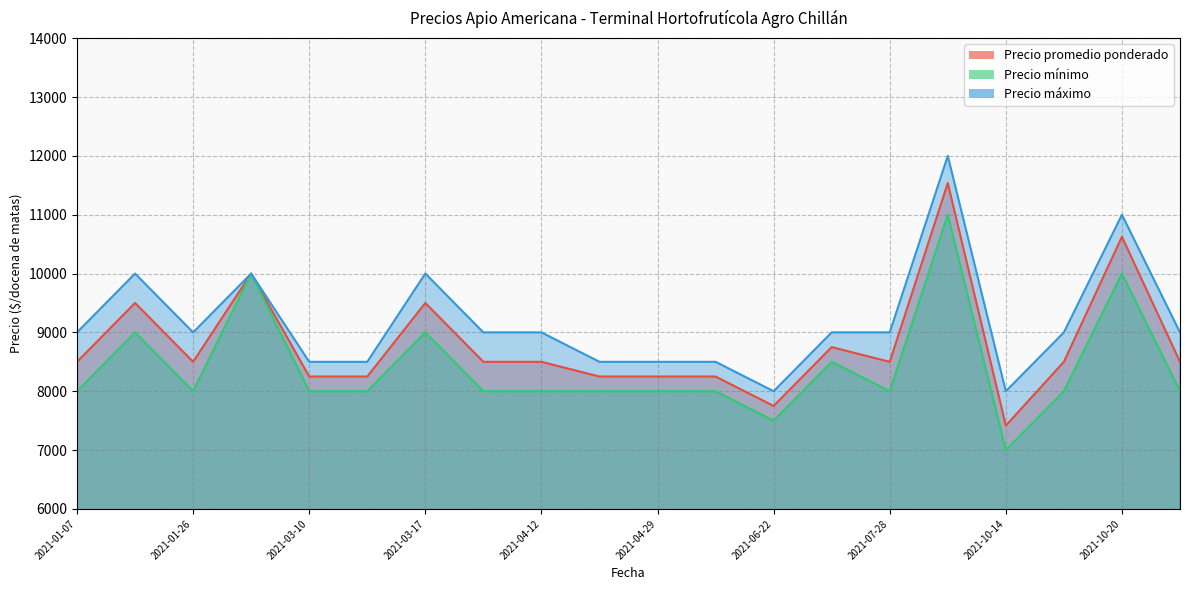

Reading right to left, extract all data points from this chart.

Precio promedio ponderado: 8500	10625	8500	7417	11538	8500	8750	7750	8250	8250	8250	8500	8500	9500	8250	8250	10000	8500	9500	8500
Precio mínimo: 8000	10000	8000	7000	11000	8000	8500	7500	8000	8000	8000	8000	8000	9000	8000	8000	10000	8000	9000	8000
Precio máximo: 9000	11000	9000	8000	12000	9000	9000	8000	8500	8500	8500	9000	9000	10000	8500	8500	10000	9000	10000	9000